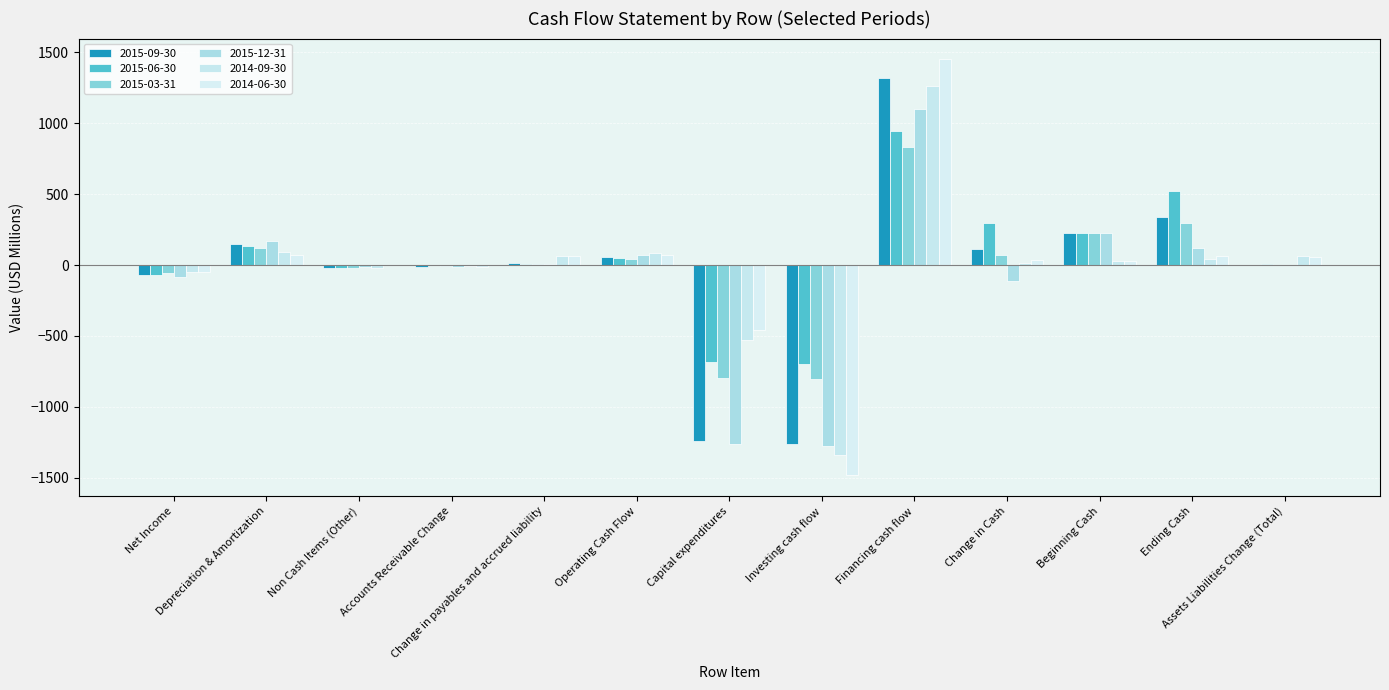

The 2015-09-30 series shows 599.7 at Financing cash flow. True or false?

False